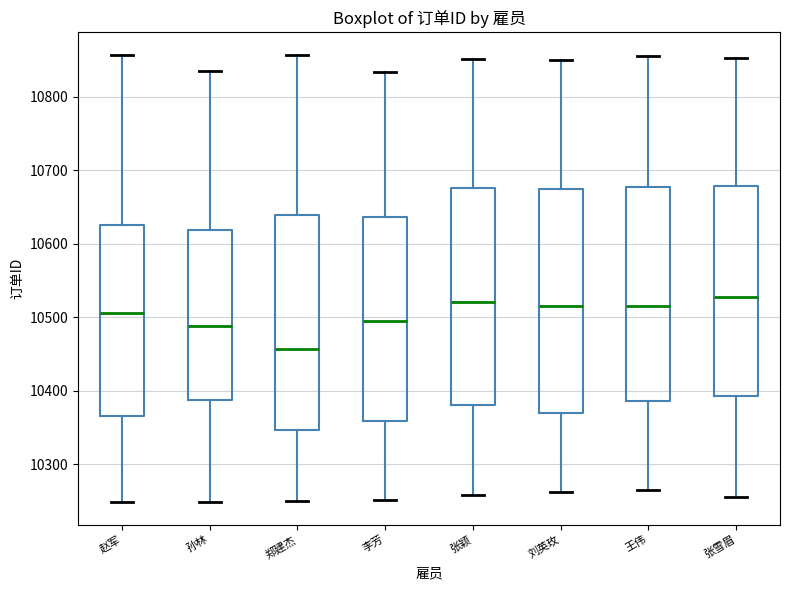

Reading left to right, transcribe this box plot: for each box, give where its median line is, the range the box spans, and where its two whiskers end, as read against the y-axis. The values are not printed on the chart, so give them approximately, as read against the axis.

赵军: median 10510, box 10360 to 10630, whiskers 10250 to 10860
孙林: median 10490, box 10390 to 10620, whiskers 10250 to 10840
郑建杰: median 10460, box 10350 to 10640, whiskers 10250 to 10860
李芳: median 10490, box 10360 to 10640, whiskers 10250 to 10830
张颖: median 10520, box 10380 to 10680, whiskers 10260 to 10850
刘英玫: median 10520, box 10370 to 10670, whiskers 10260 to 10850
王伟: median 10520, box 10390 to 10680, whiskers 10270 to 10860
张雪眉: median 10530, box 10390 to 10680, whiskers 10260 to 10850